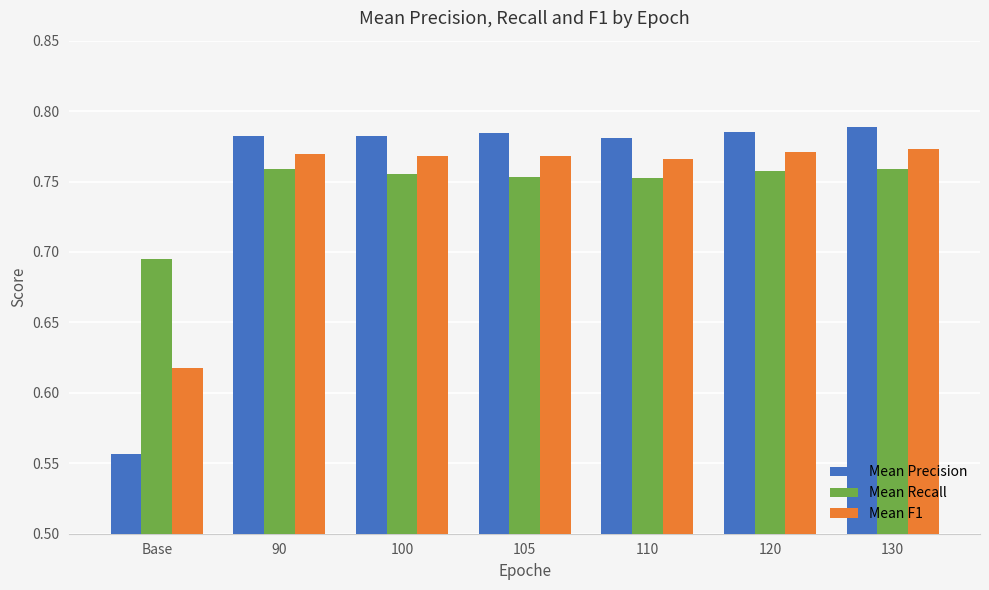

How many series are shown in this chart?

3